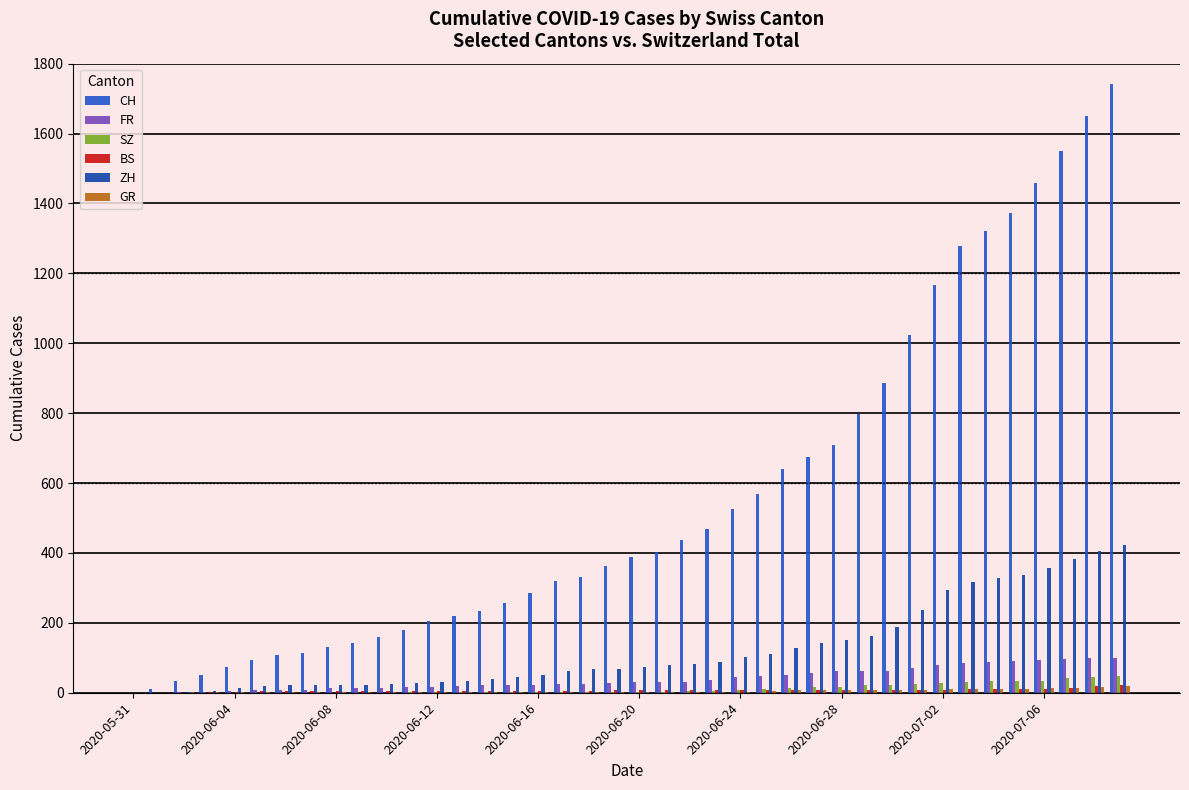

Which series has the largest total across all categories?

CH